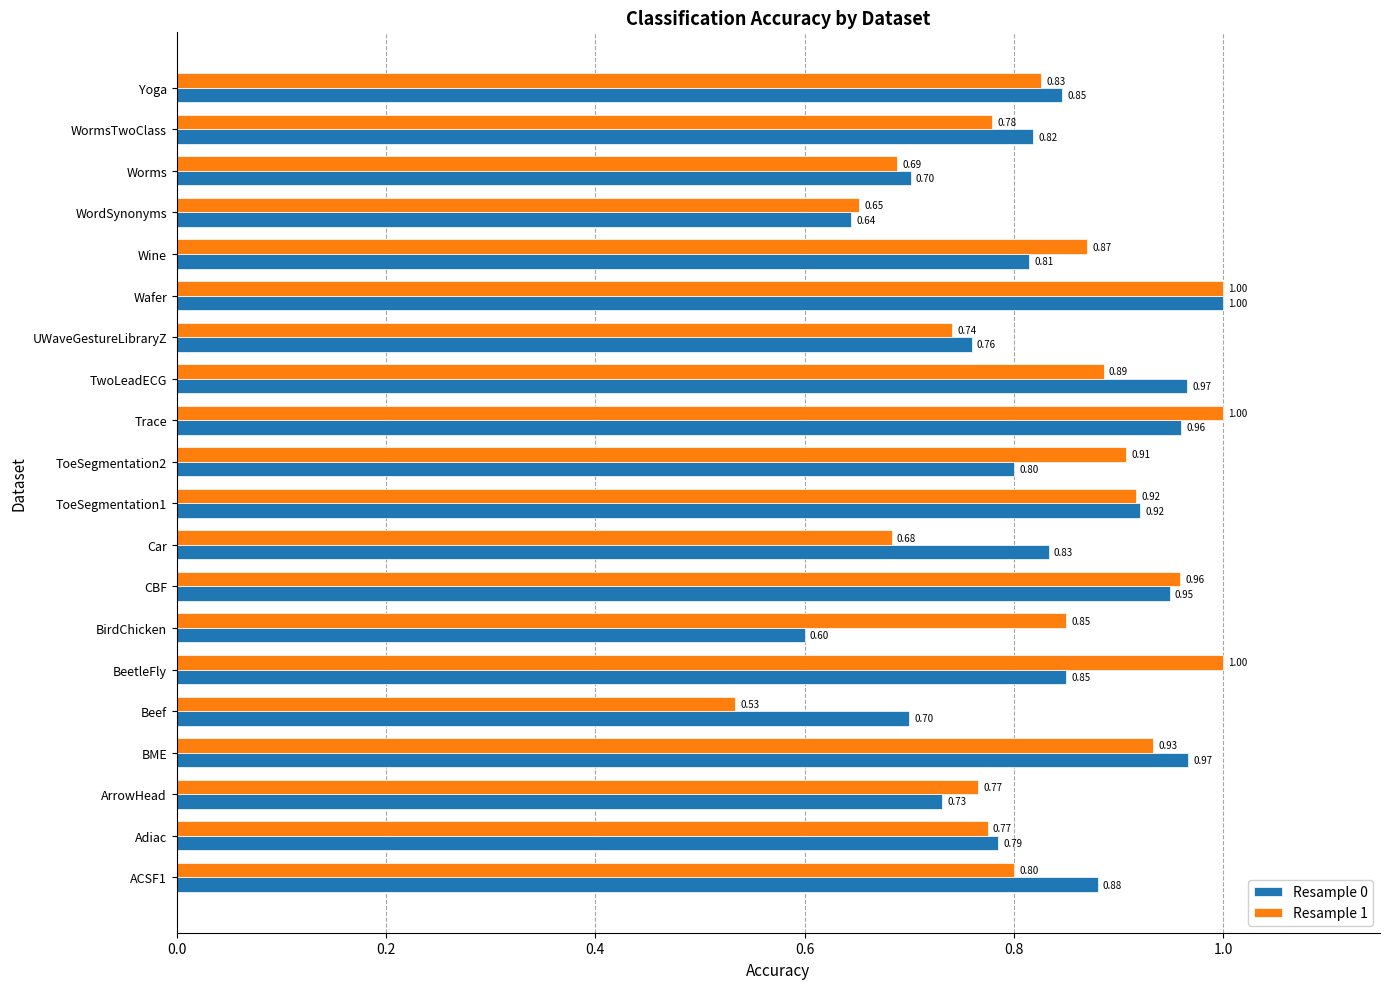

What is the sum of all Resample 1 values?

16.6